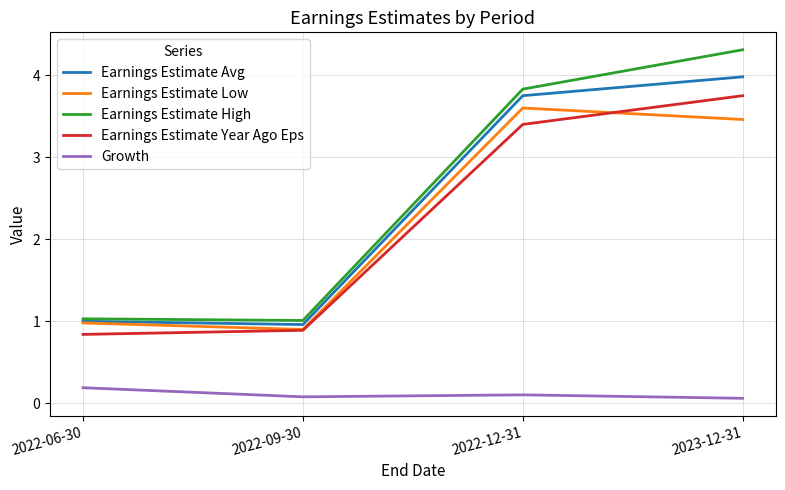

Where does the Earnings Estimate High series first go above 3?

2022-12-31